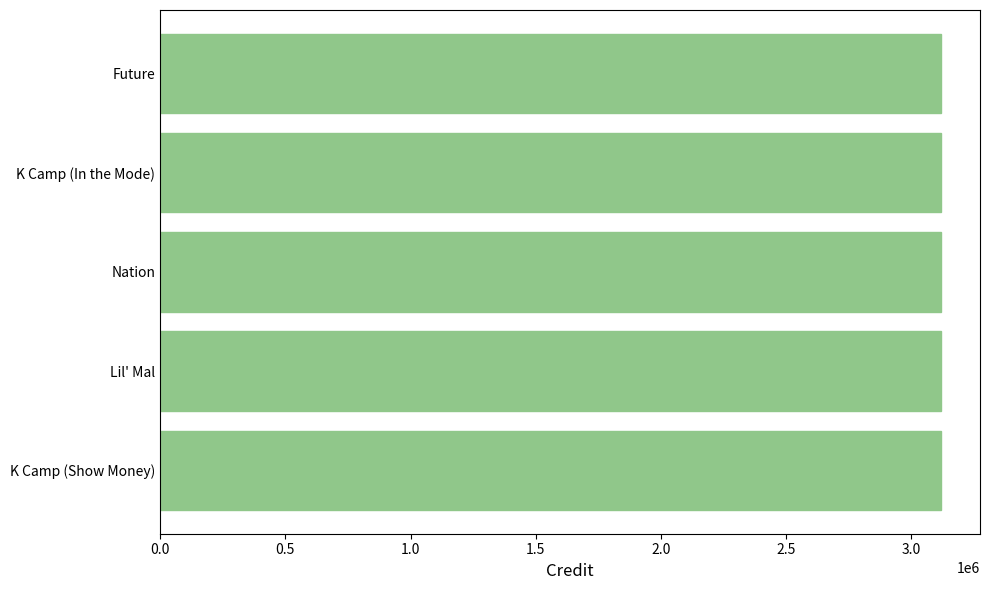

What value does the data have at Lil' Mal?

3117862